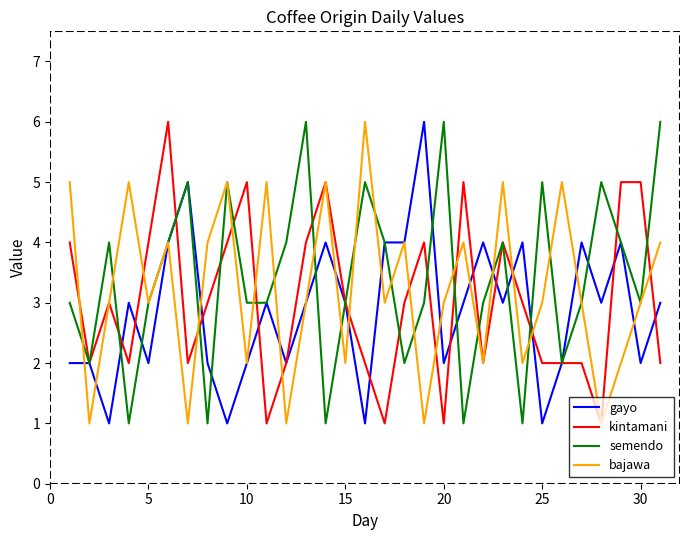

How many lines are shown in the chart?

4